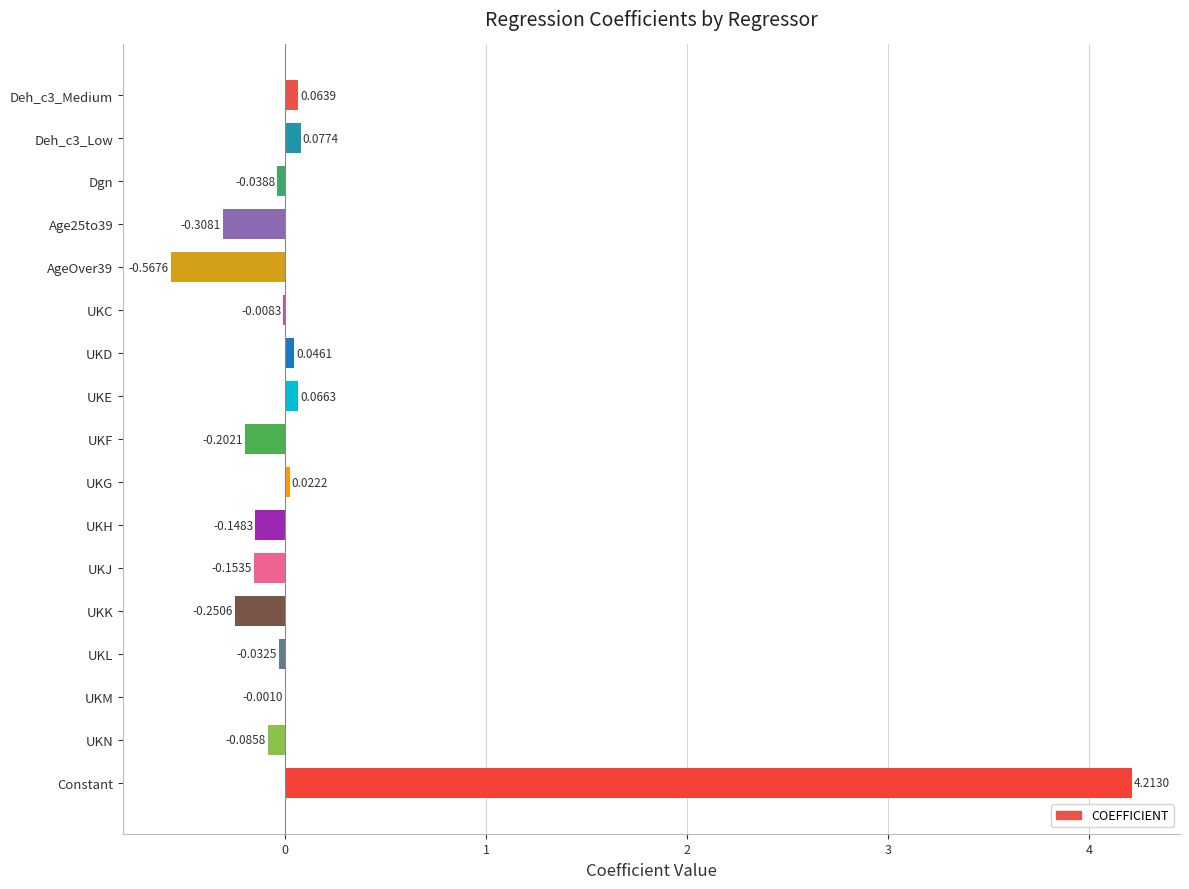

Which category has the highest value across all series?

Constant